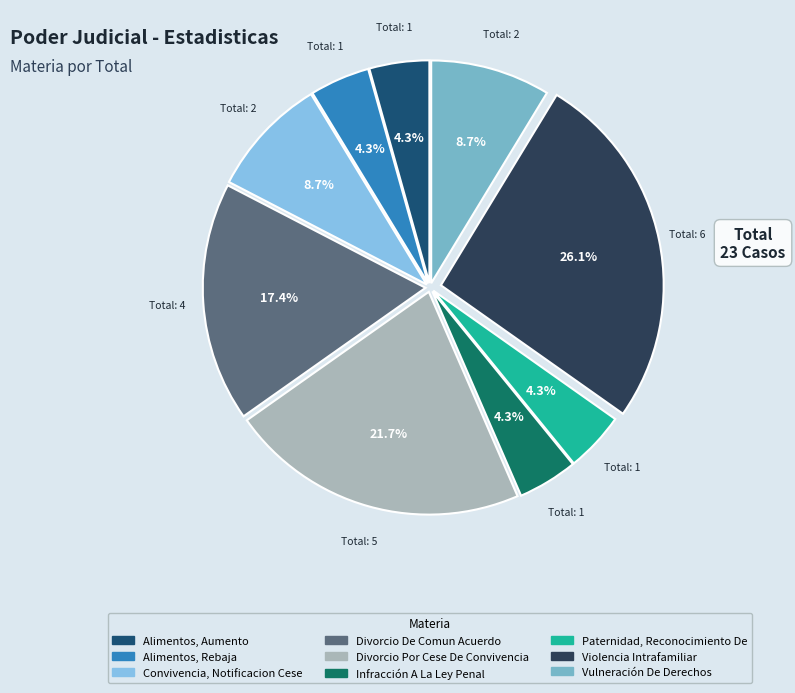

What percentage do Alimentos, Aumento and Divorcio De Comun Acuerdo together represent?

21.7%